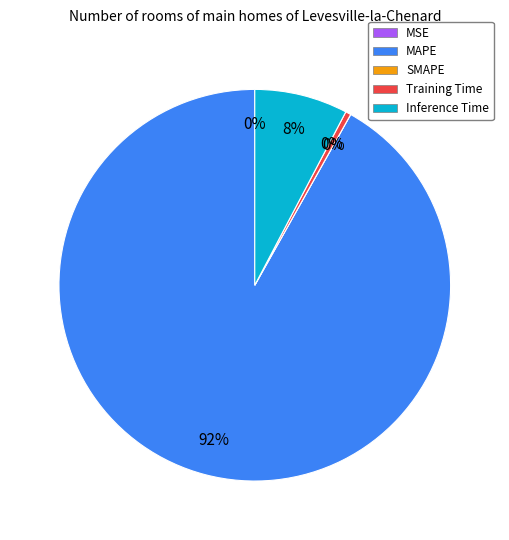

Which has a higher value, Inference Time or Training Time?

Inference Time